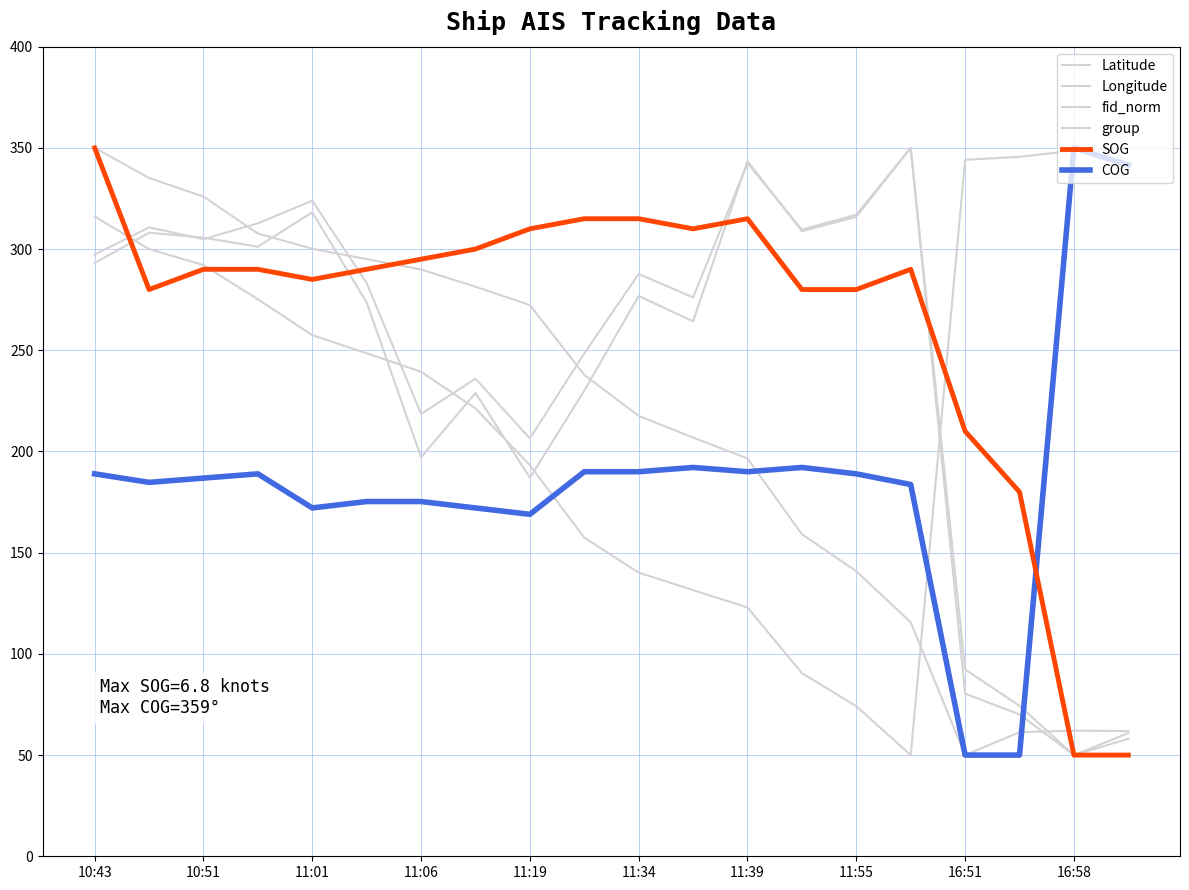

How many lines are shown in the chart?

6